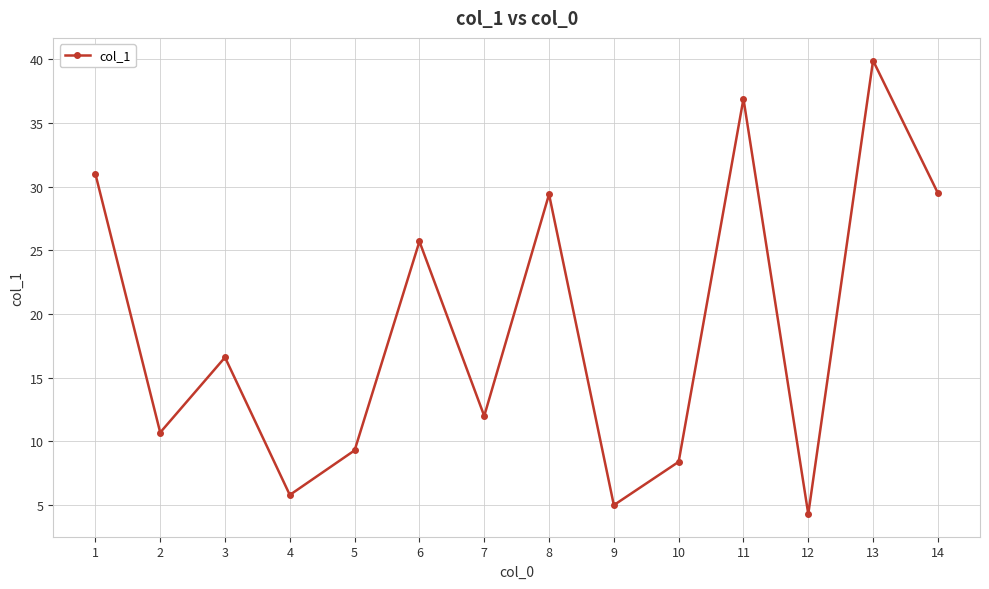

True or false: the data shows 29.5 at 14.

True